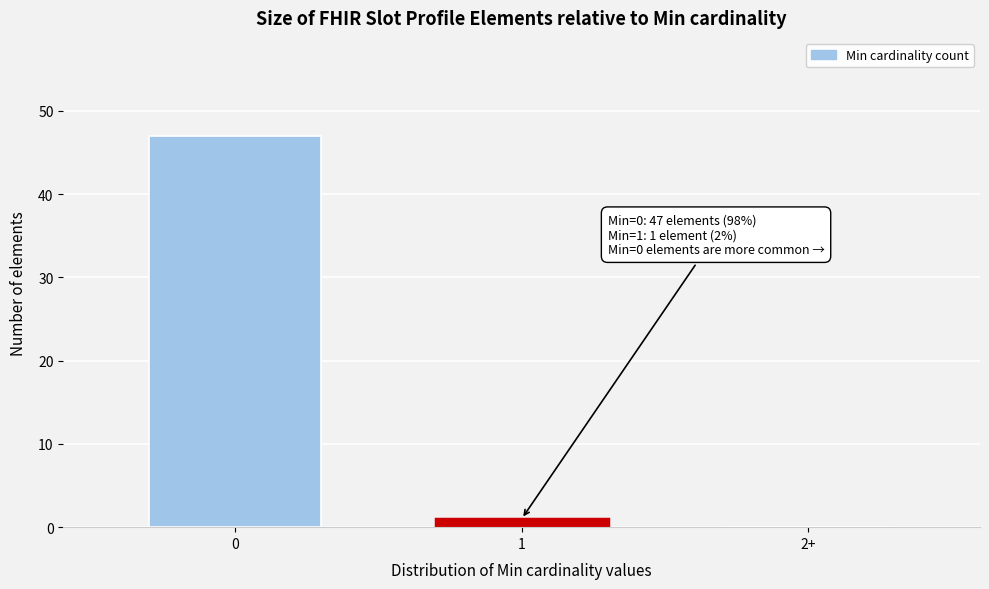

Reading left to right, transcribe all the data shown in this chart.

0=47	1=1	2+=0